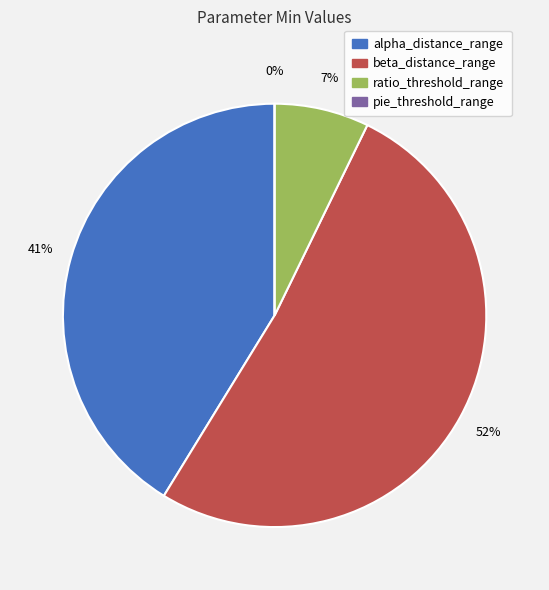

Is there any slice that represents more than half of the pie?

Yes